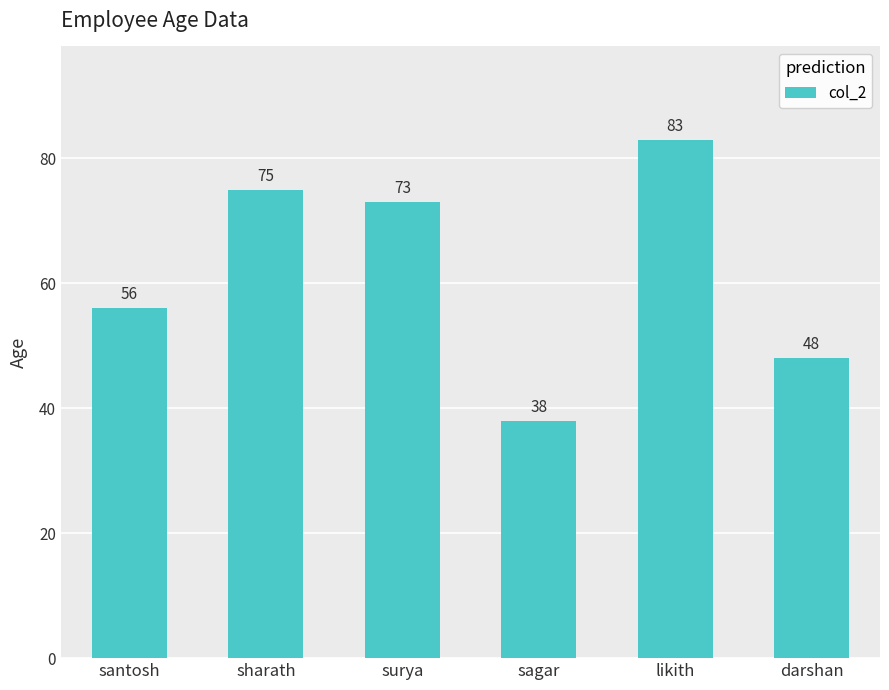

Are the bars horizontal?

No